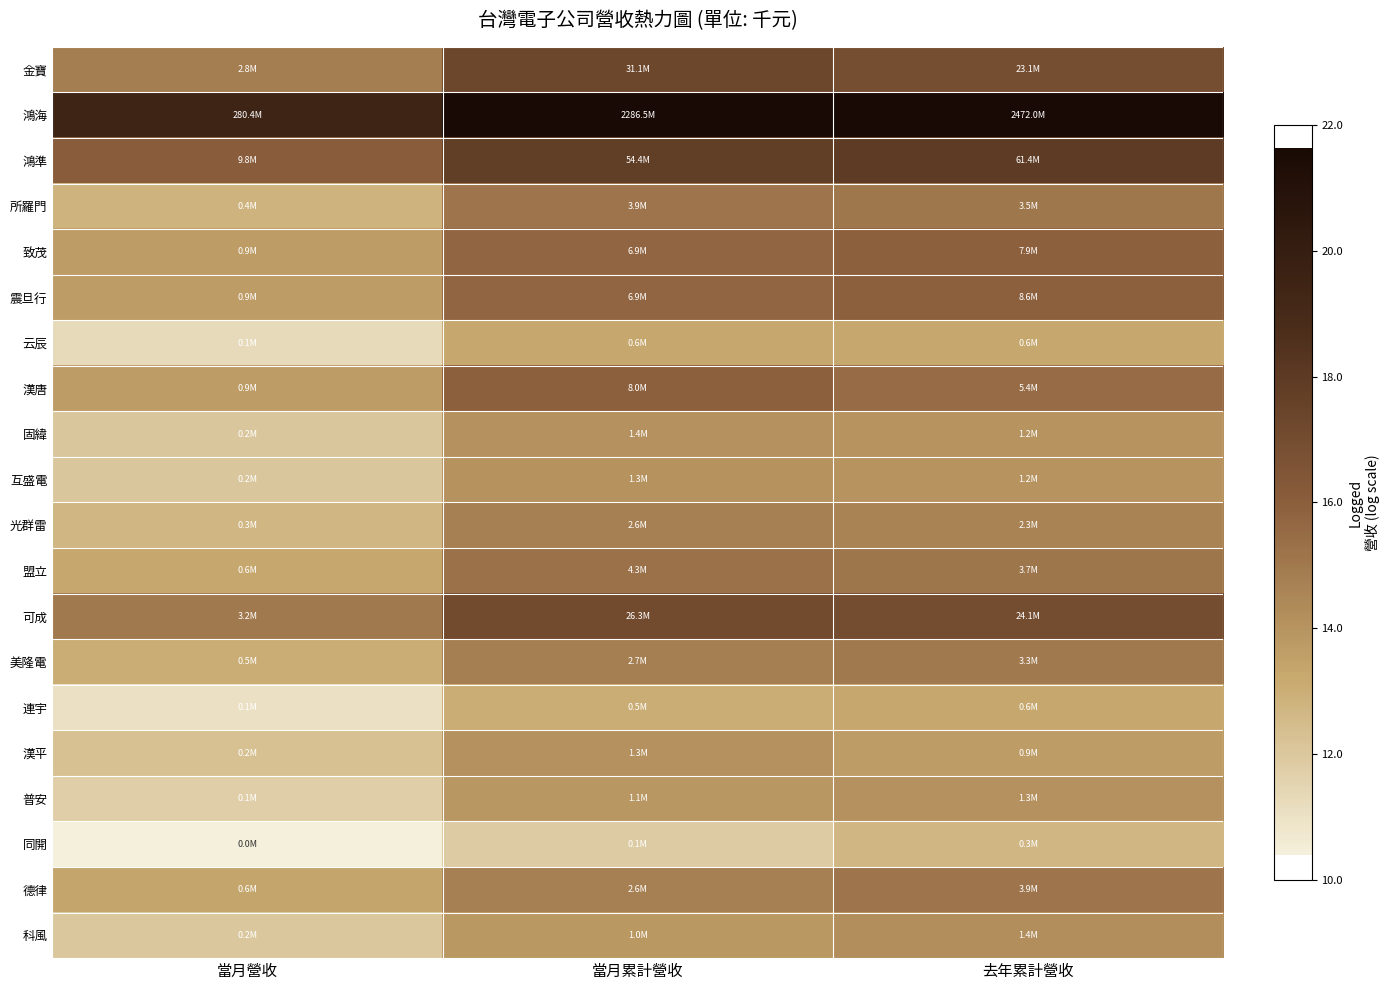

Which has a higher value, 去年累計營收 or 當月營收?

去年累計營收